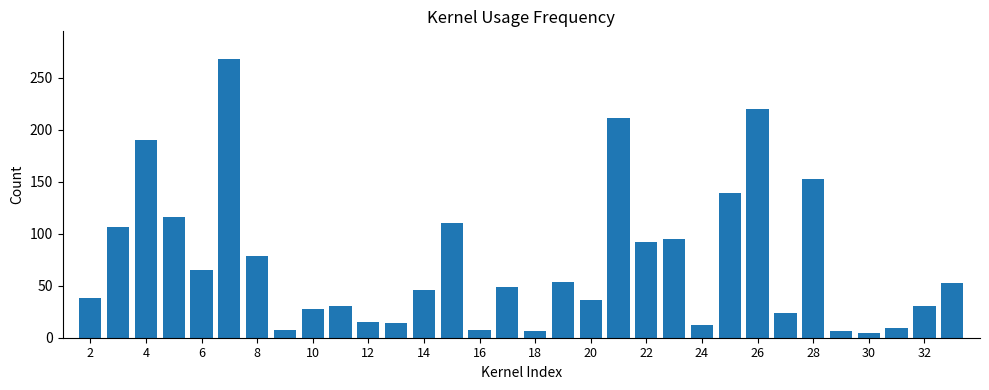

What is the value of the 21st bar from the left?

92